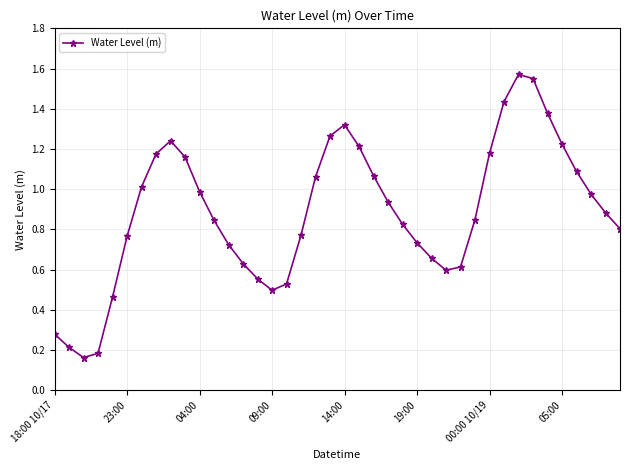

How many lines are shown in the chart?

1